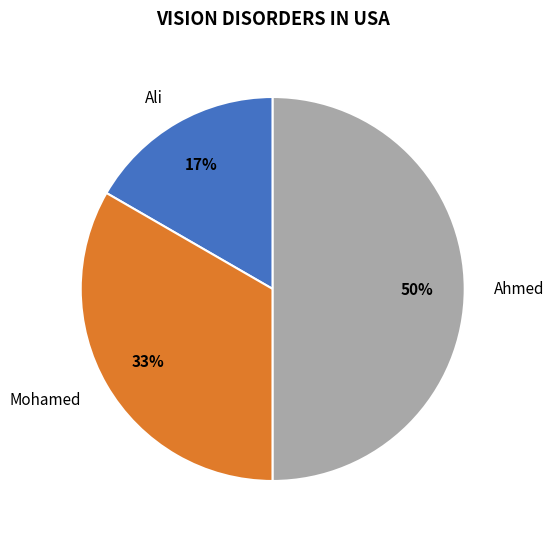

How many slices are in this pie chart?

3